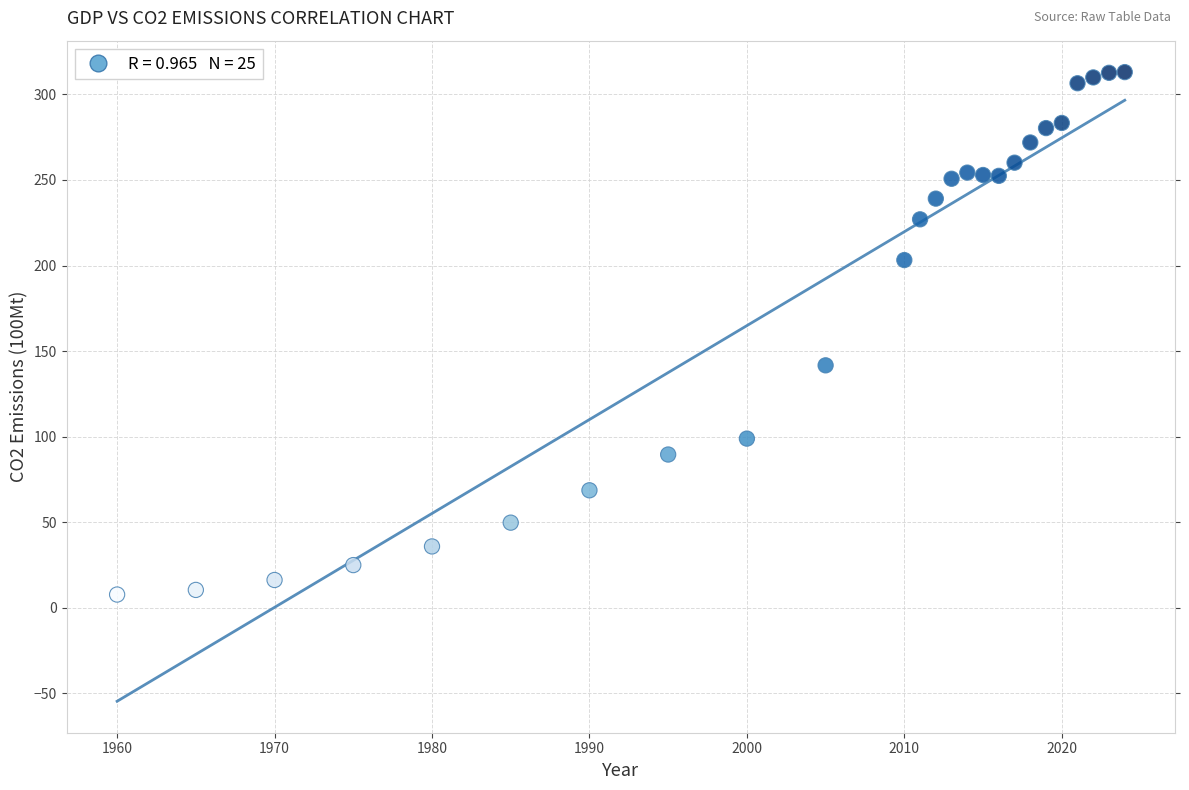

What Y value in the scatter plot is closest to 160?

141.7